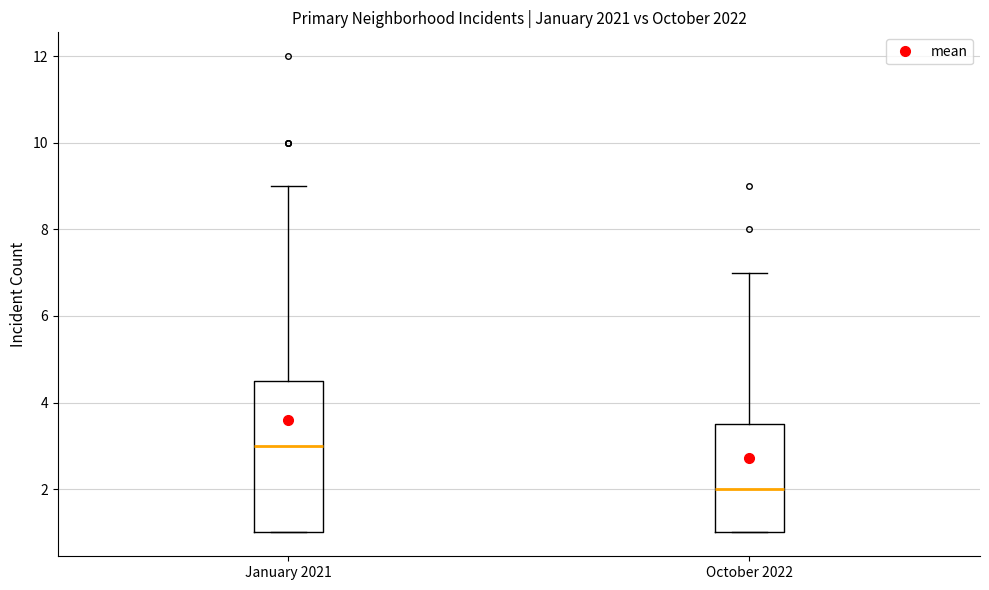

Reading left to right, transcribe this box plot: for each box, give where its median line is, the range the box spans, and where its two whiskers end, as read against the y-axis. The values are not printed on the chart, so give them approximately, as read against the axis.

January 2021: median 3.0, box 1.0 to 4.6, whiskers 1.0 to 9.0
October 2022: median 2.0, box 1.0 to 3.6, whiskers 1.0 to 7.0